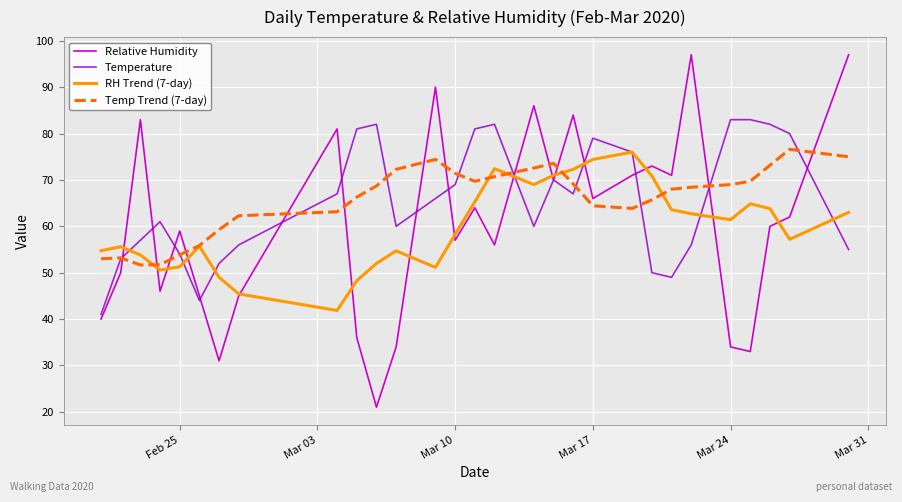

How many lines are shown in the chart?

4